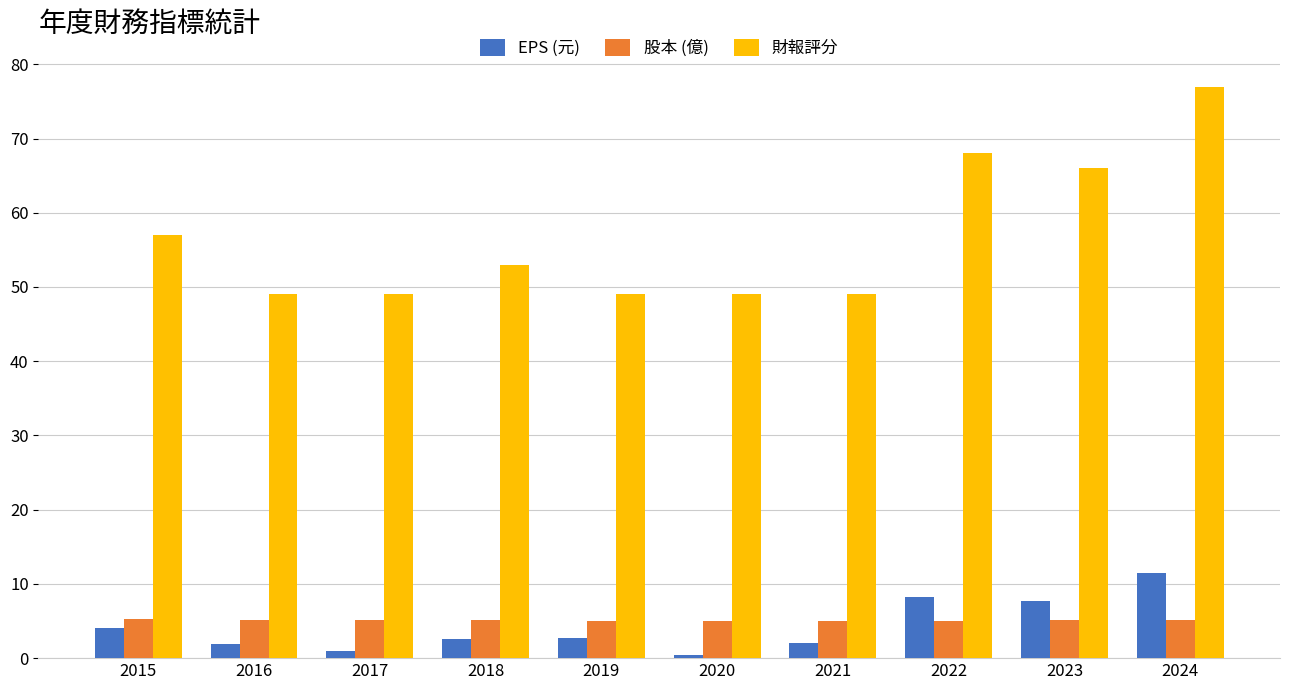

How many categories are shown in the chart?

10